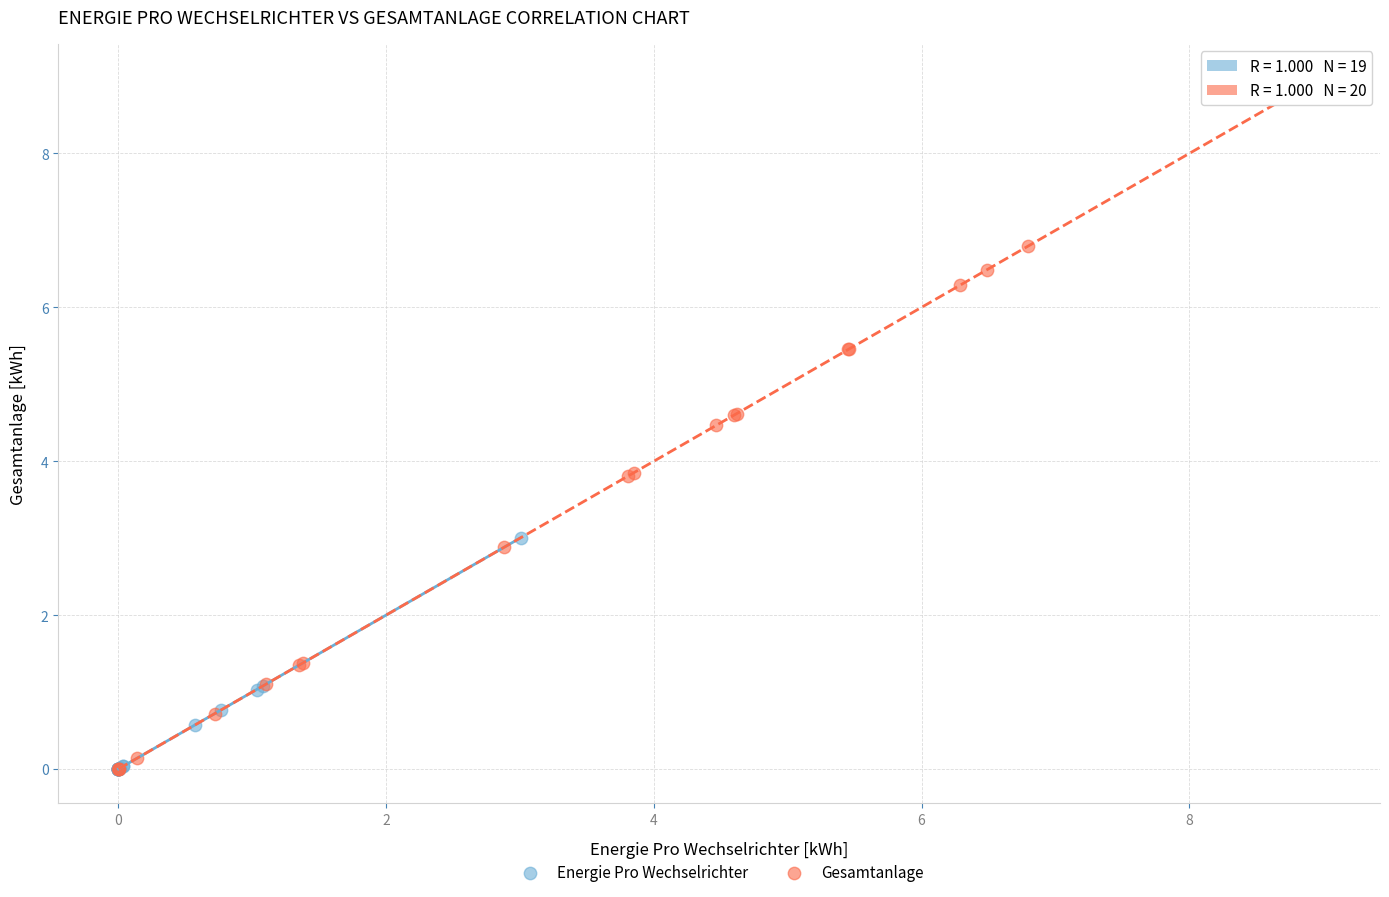

Which series contains the highest Y value?

Gesamtanlage